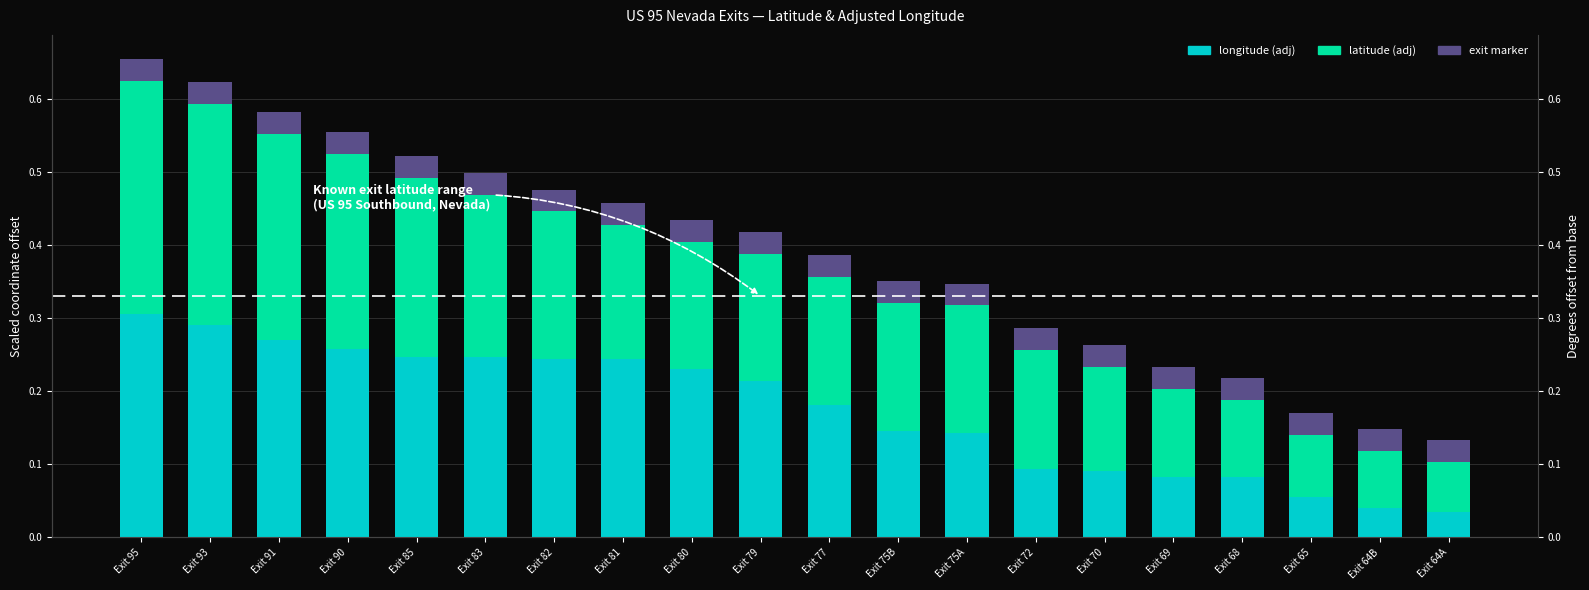

At which label is exit marker closest to 0?

Exit 95